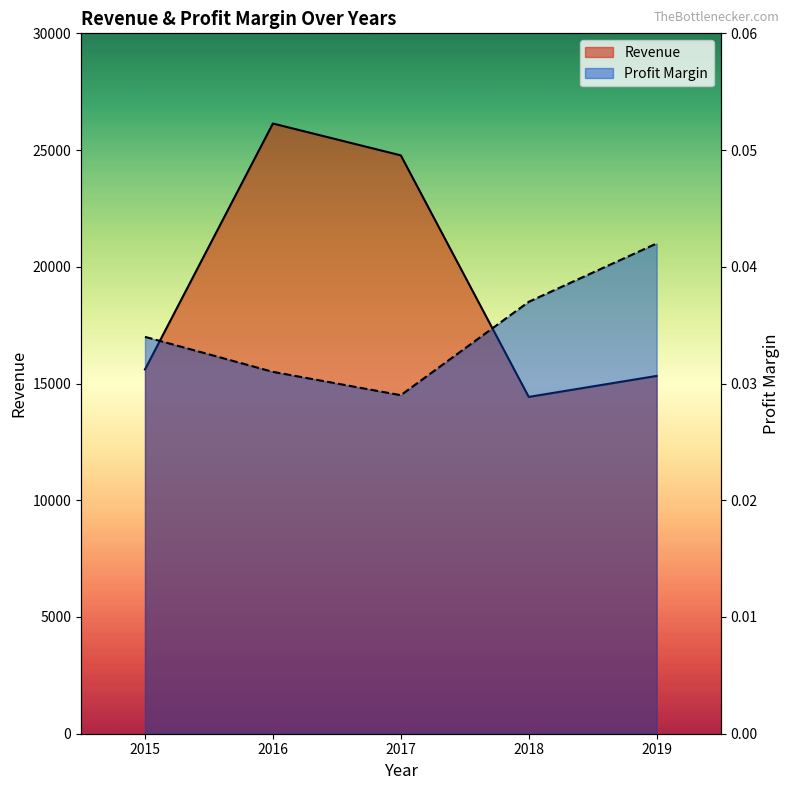

Rank the series by their maximum value, from lowest to highest.

Profit Margin, Revenue